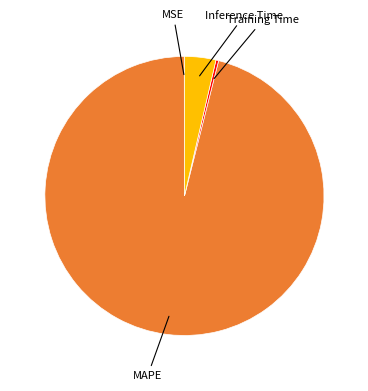

Does any single category account for the majority?

Yes